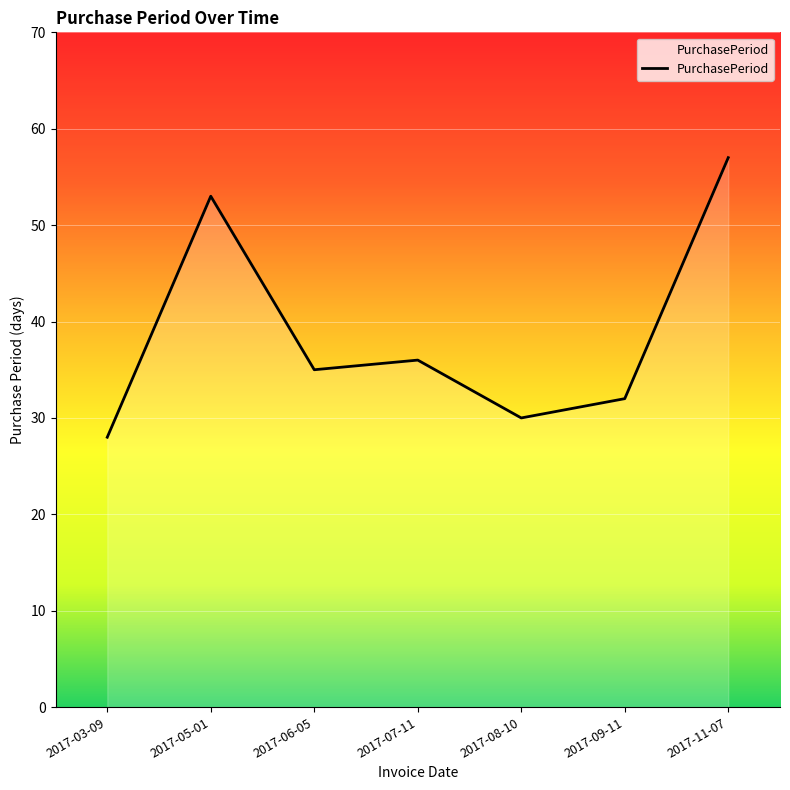

List the labels in order of value, smallest first.

2017-03-09, 2017-08-10, 2017-09-11, 2017-06-05, 2017-07-11, 2017-05-01, 2017-11-07